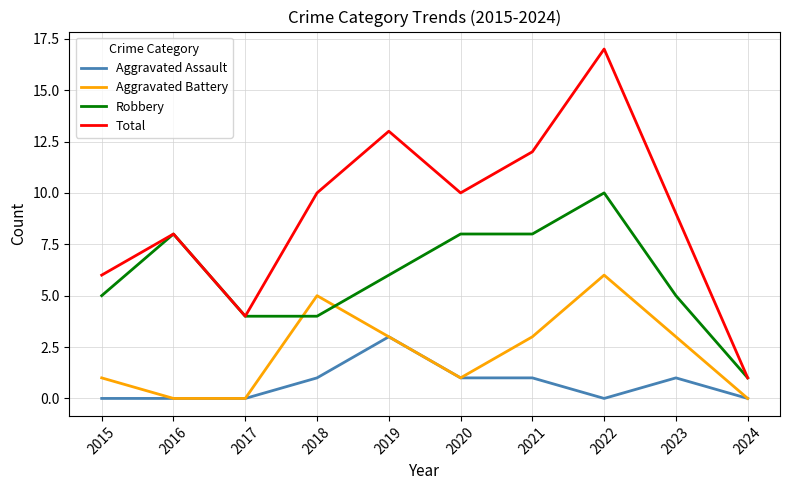

True or false: Robbery has more than 0 interior local peaks.

True